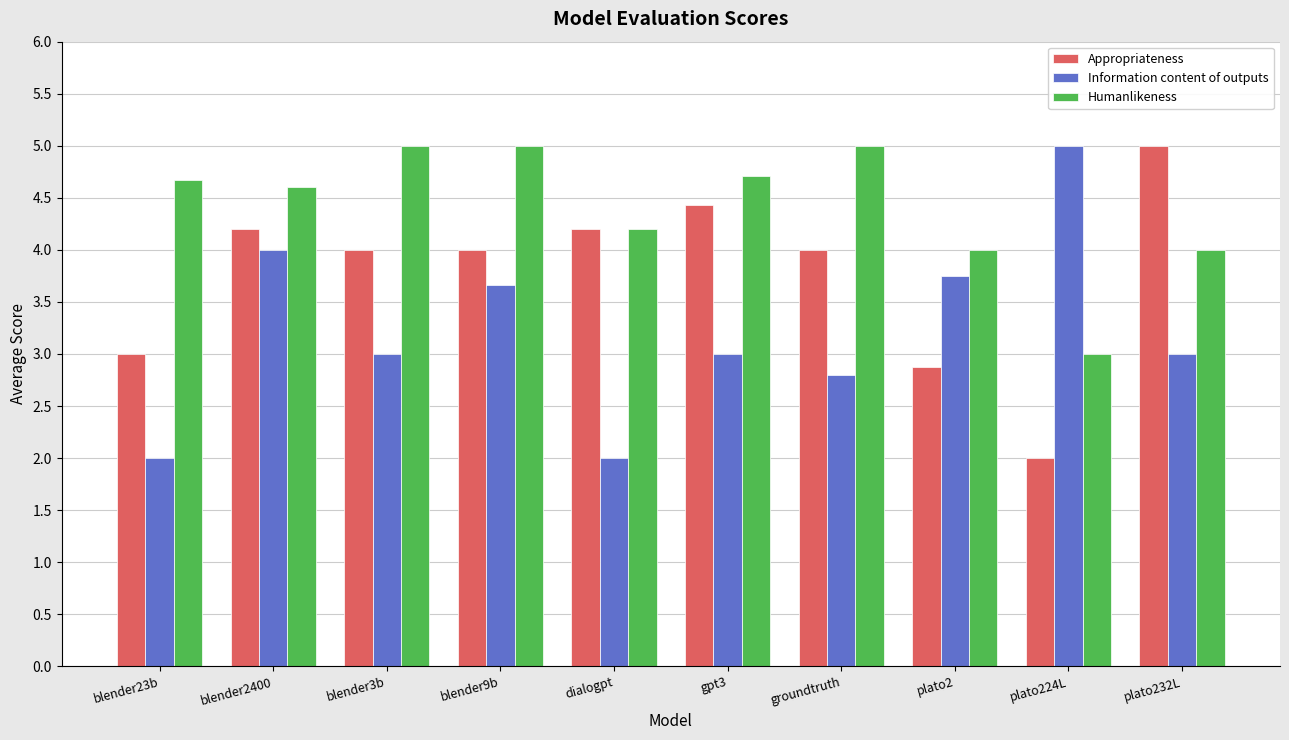

What value does the Information content of outputs series have at dialogpt?

2.0